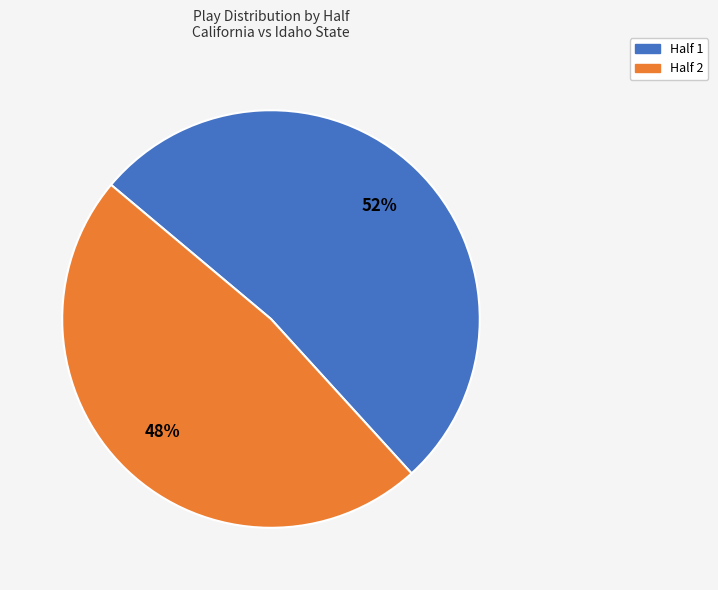

Which has a higher value, Half 2 or Half 1?

Half 1